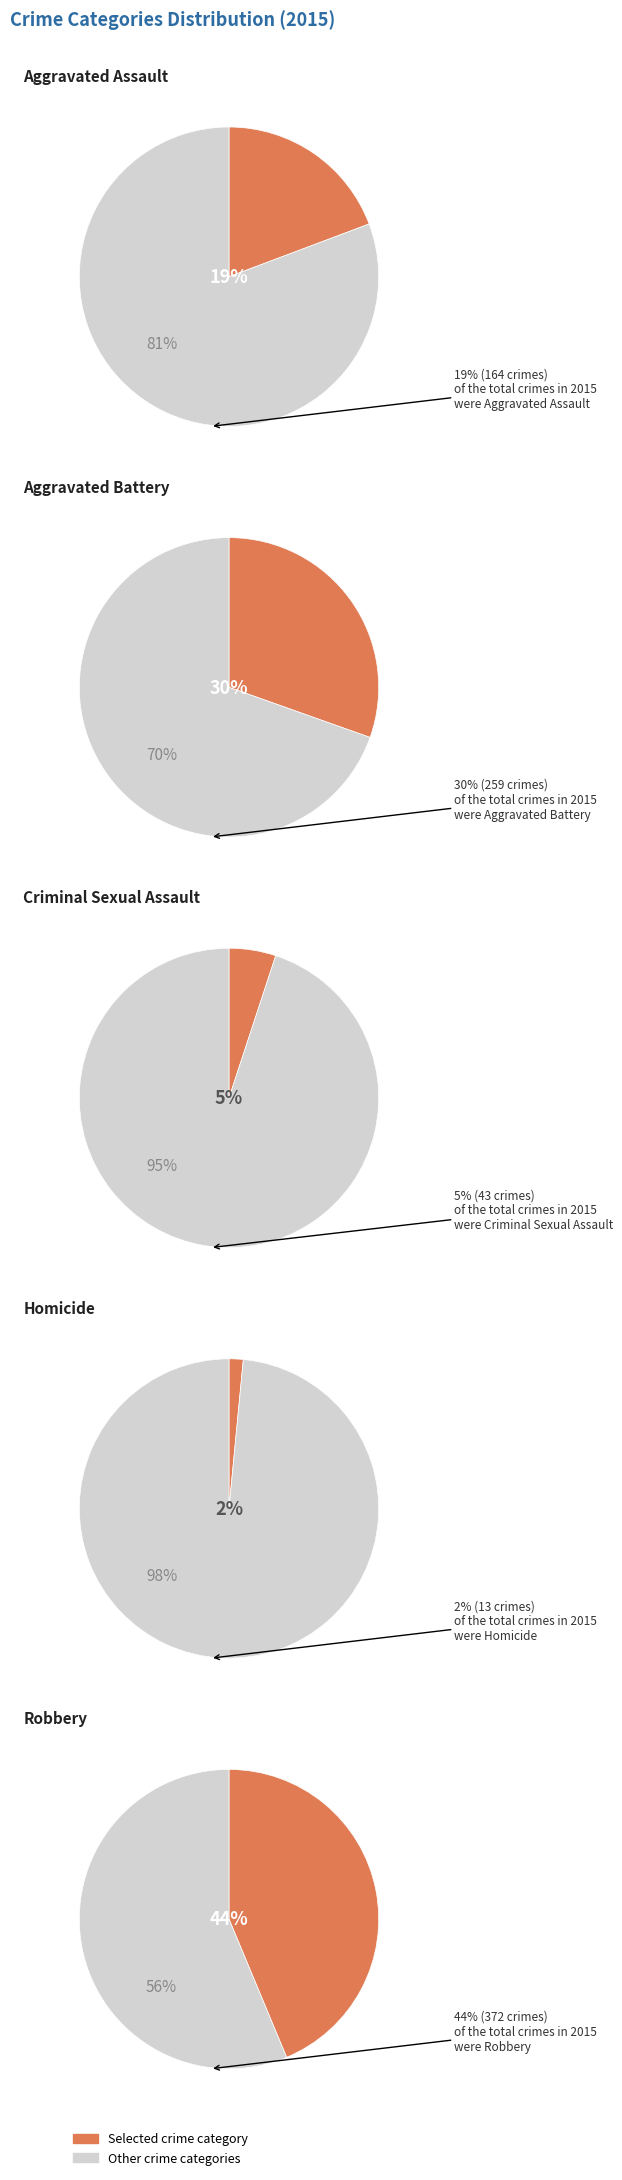

What percentage is the Aggravated Battery slice, to the nearest percent?

30%